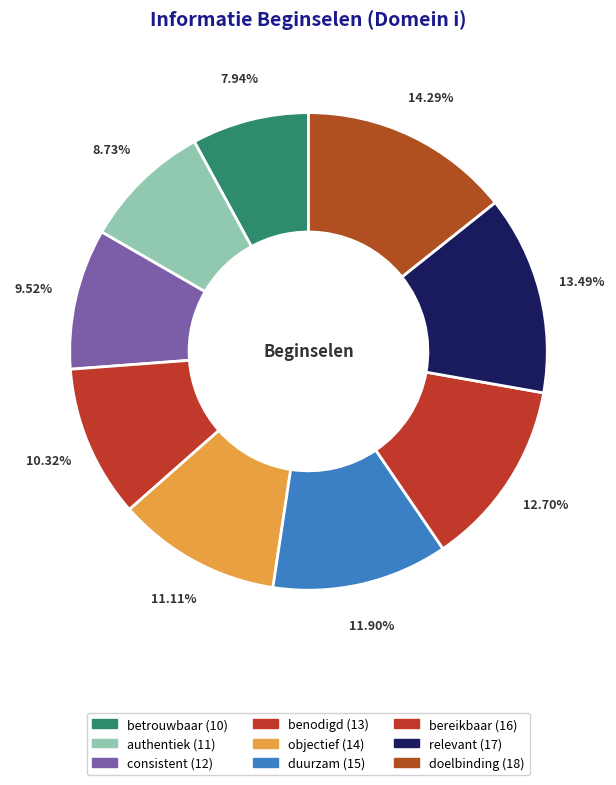

To the nearest percent, what portion does objectief represent?

11%